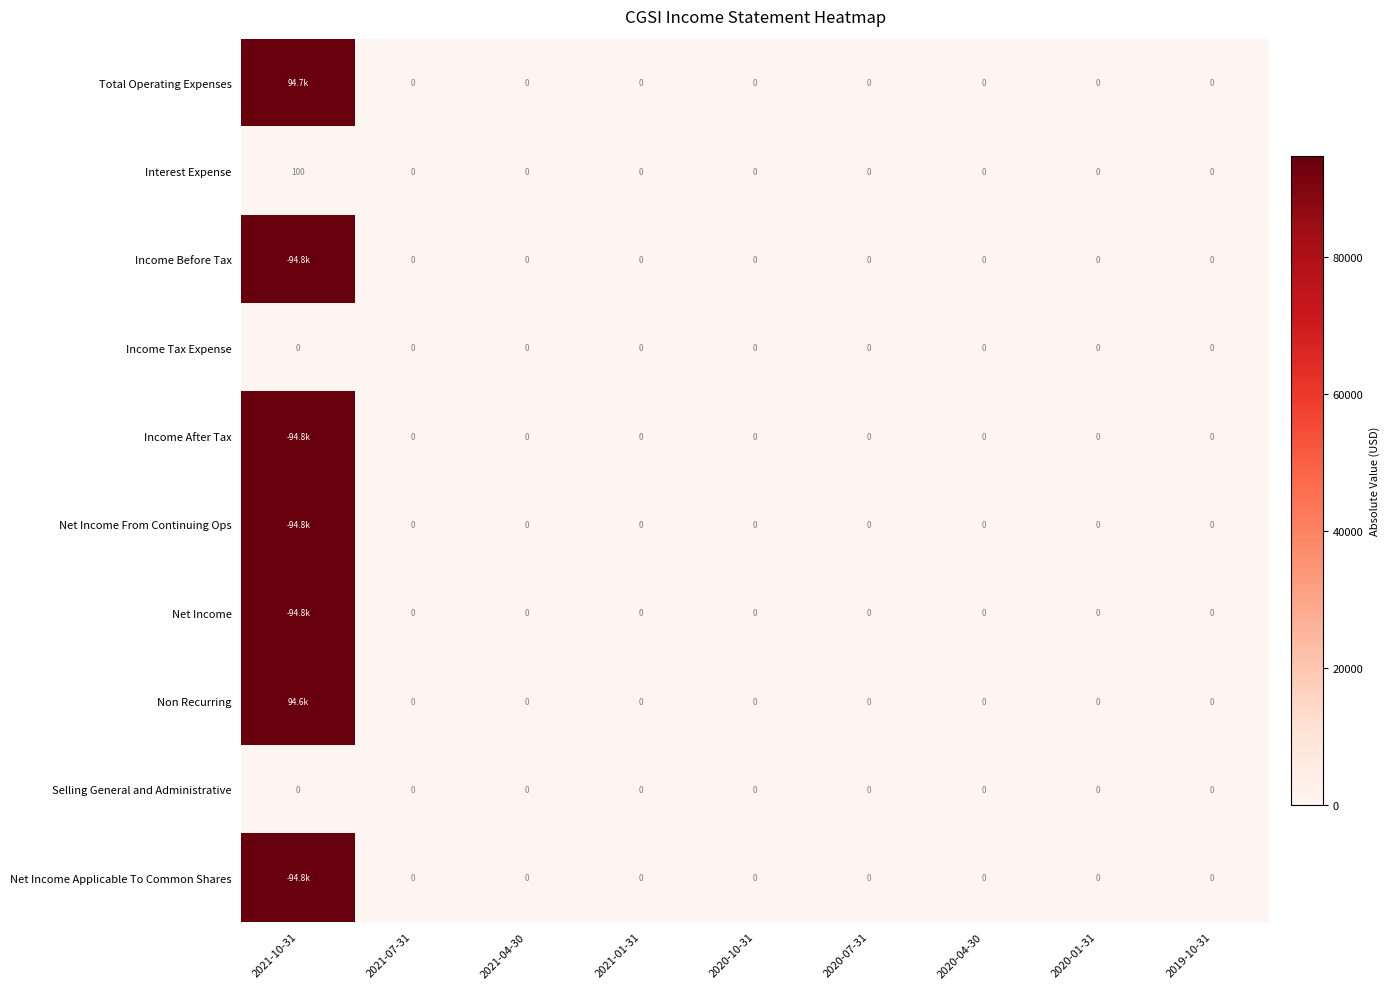

True or false: Selling General and Administrative has a value of 0 at 2020-10-31.

True